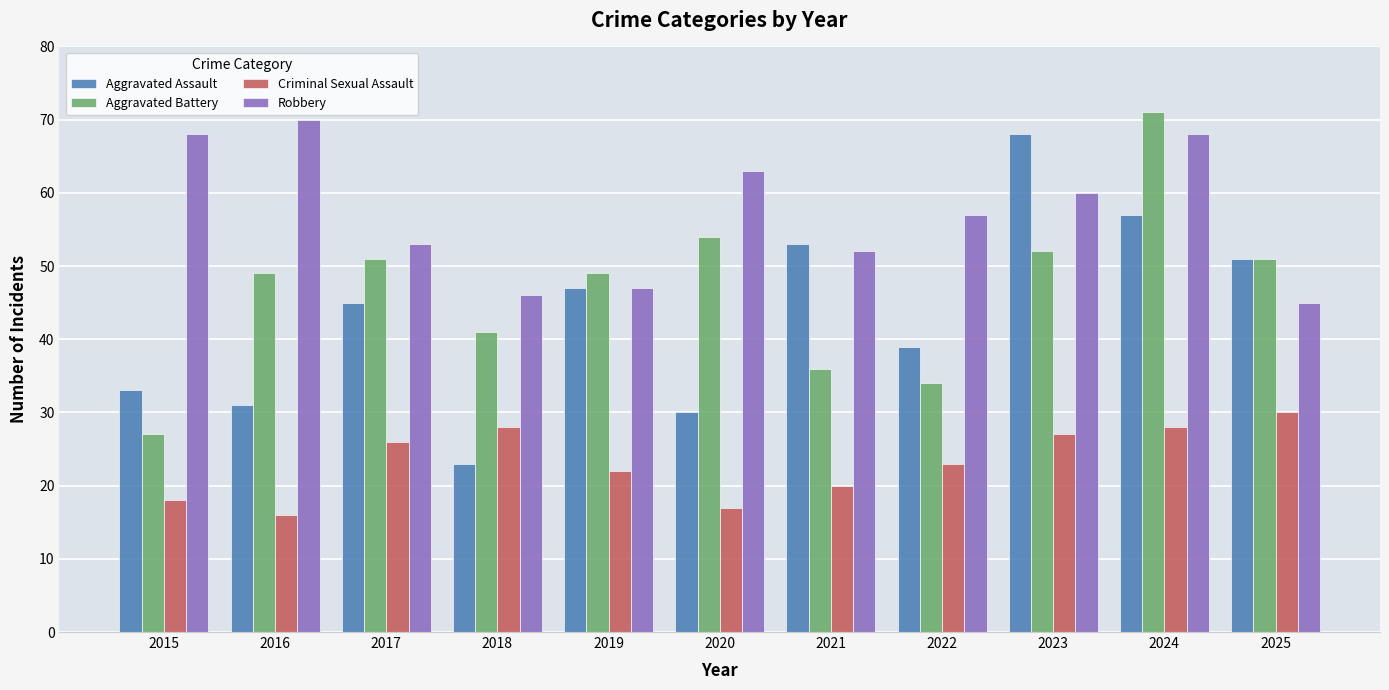

What is the difference between the second highest and second lowest values in the Aggravated Battery series?

20